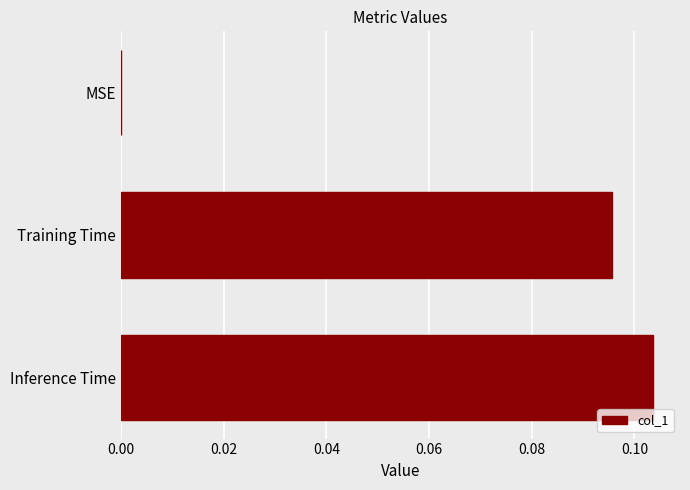

Are the bars grouped side by side (vs. stacked)?

No